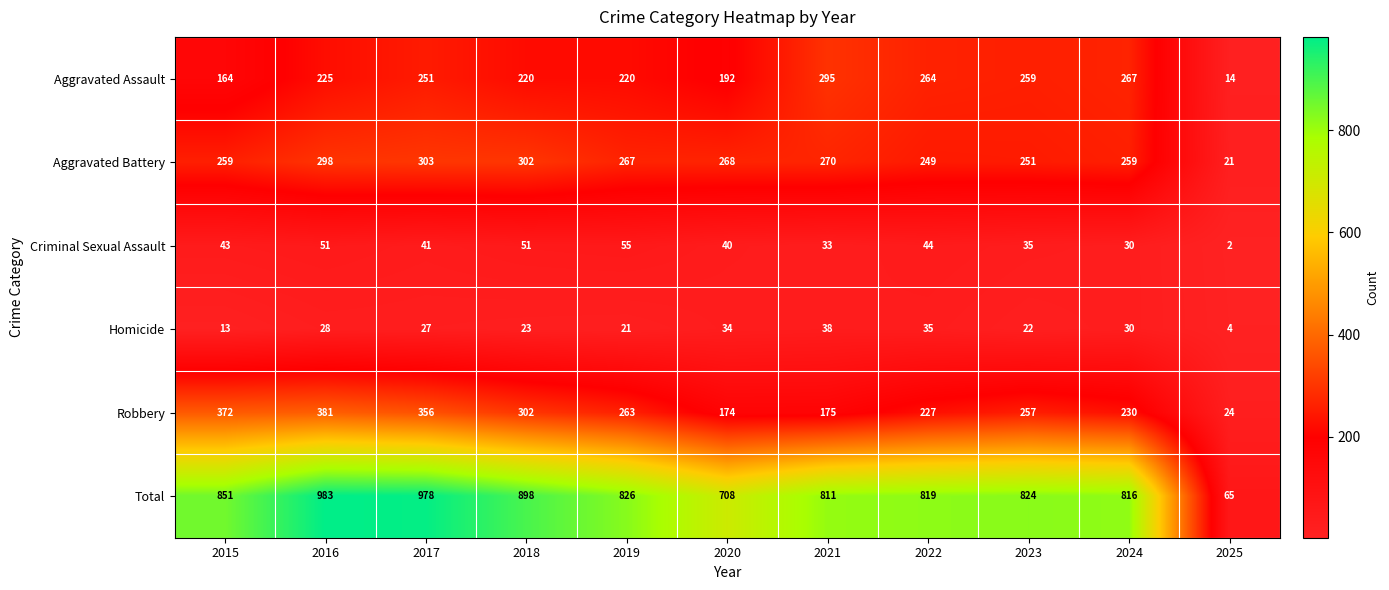

Which category has the highest value across all series?

2016